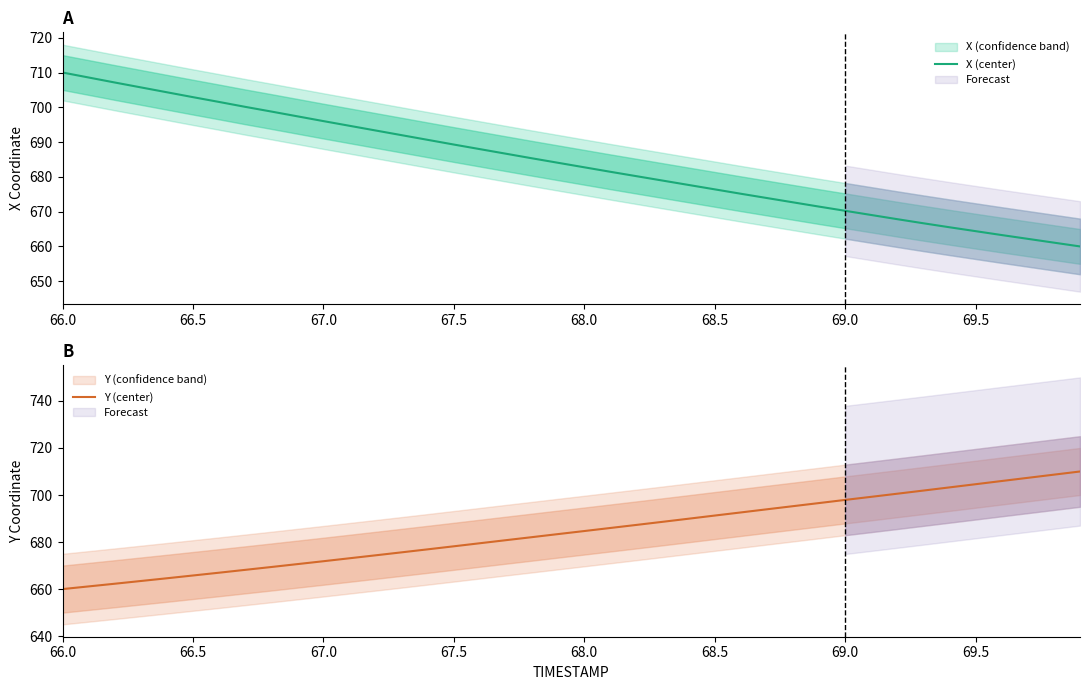

True or false: Y (center) has more than 2 points higher than both neighbors.

False